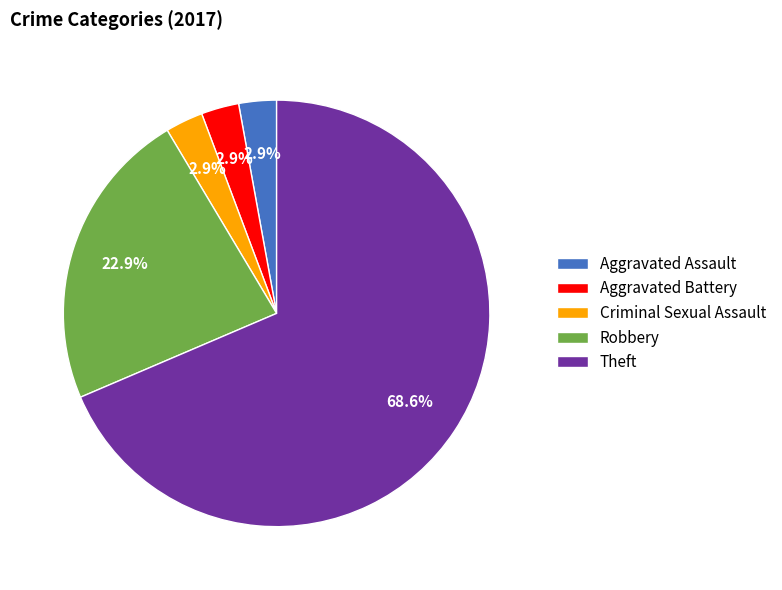

Is there any slice that represents more than half of the pie?

Yes